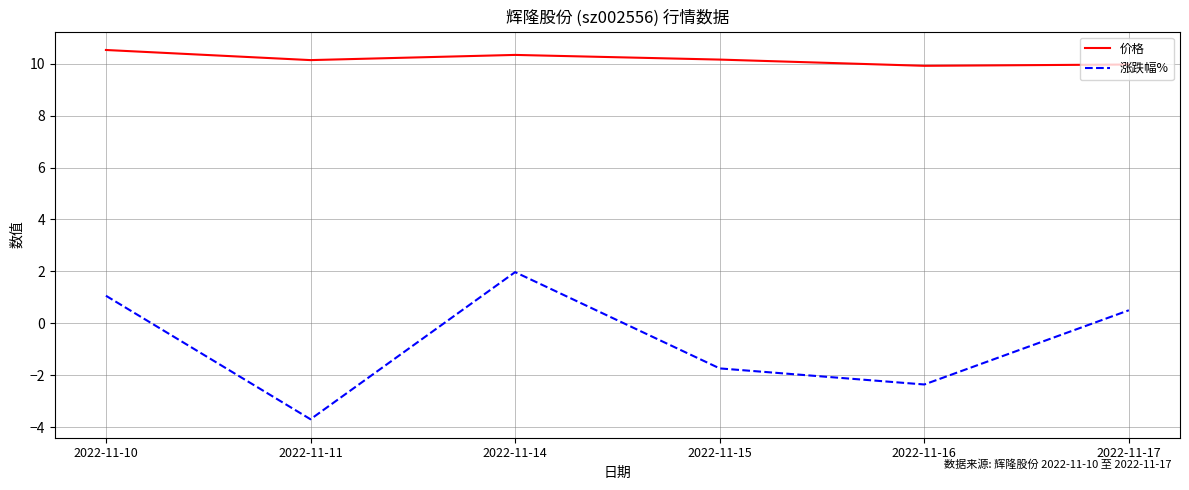

At which category does 价格 reach its first local valley?

2022-11-11